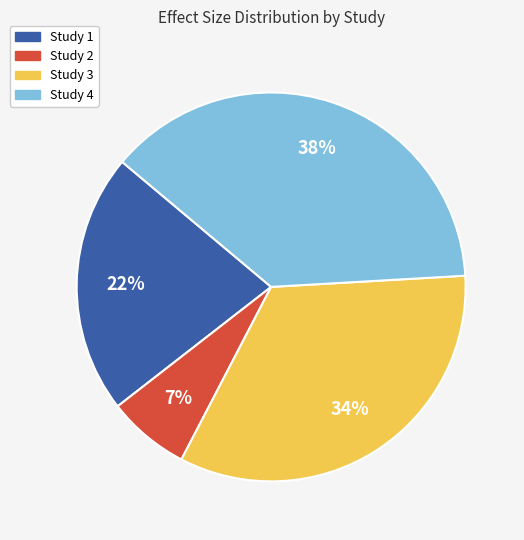

To the nearest percent, what is the difference between the largest and smallest slice percentages?

31%